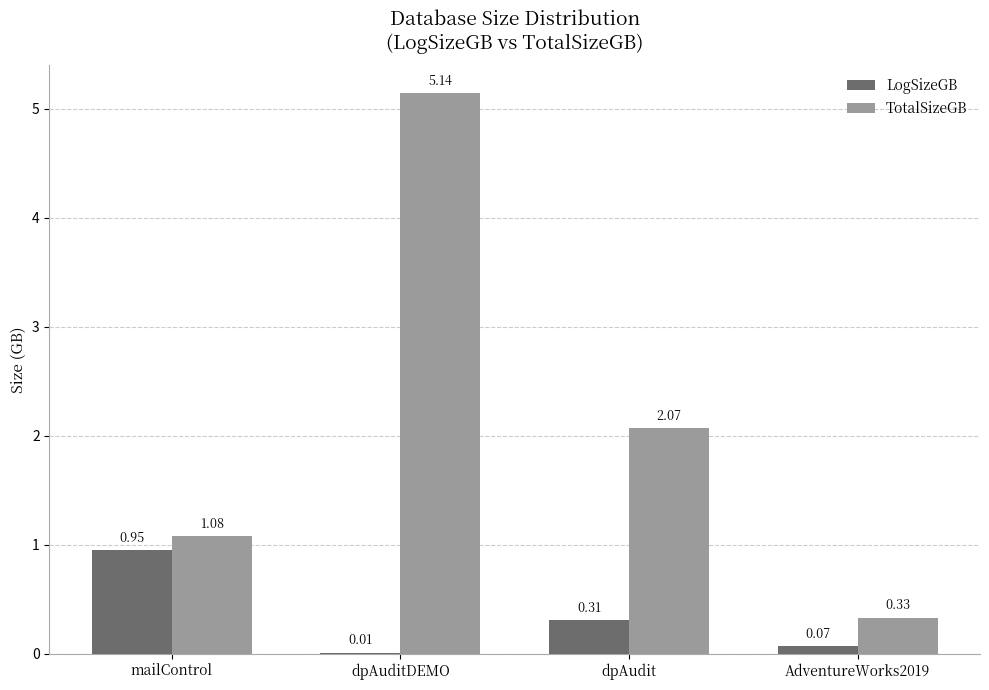

What is the sum of the TotalSizeGB values at mailControl and AdventureWorks2019?

1.4